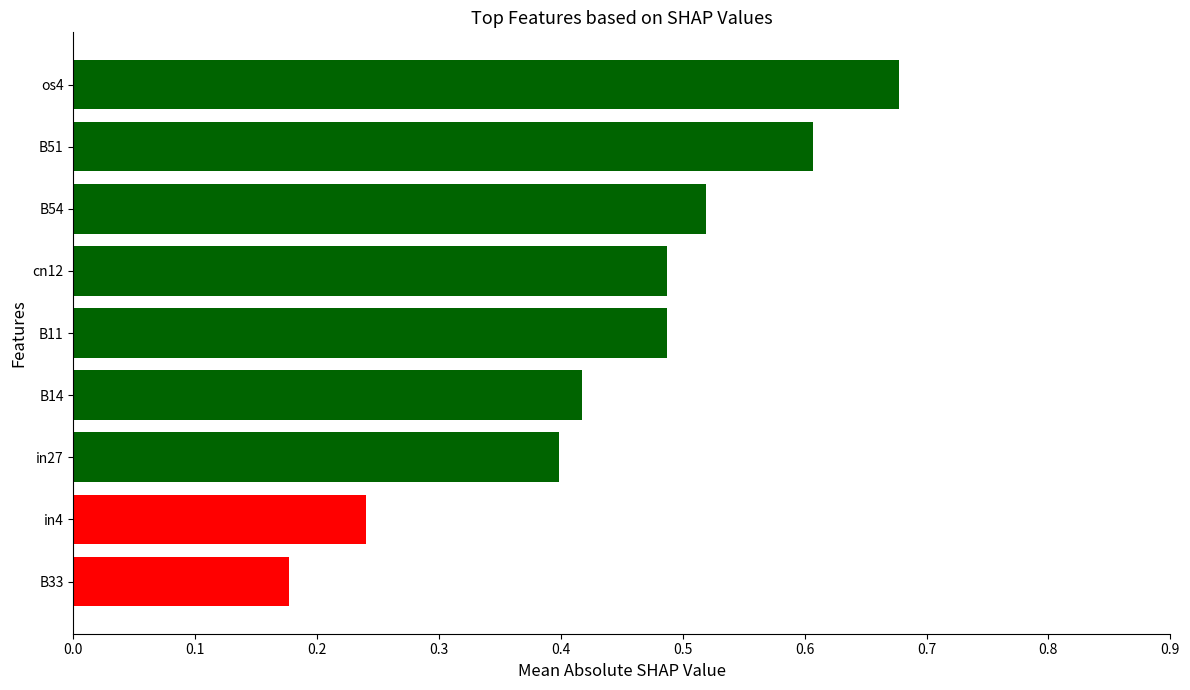

What is the sum of all values?

4.0